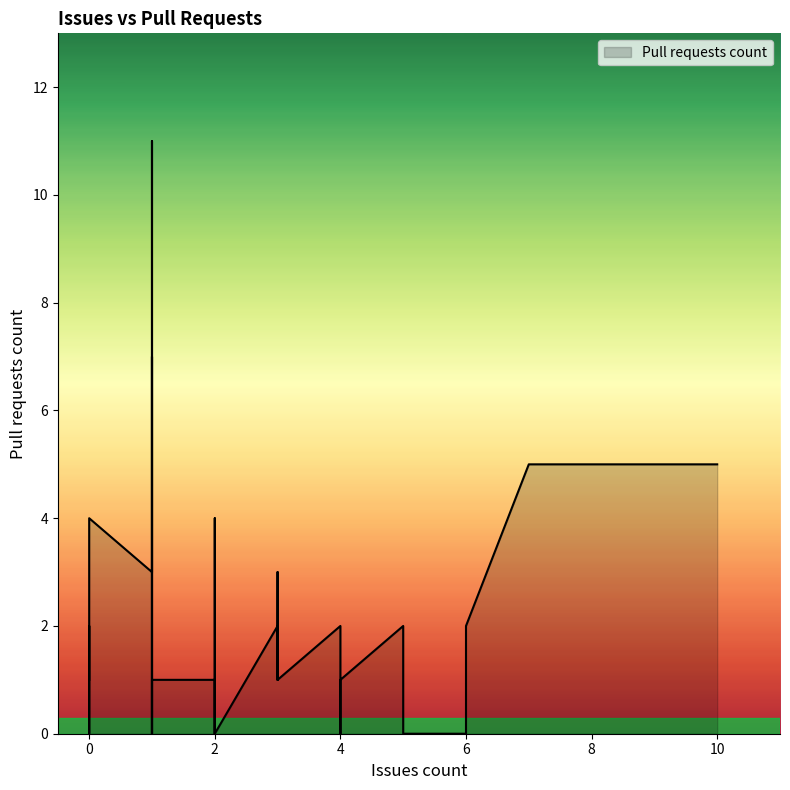

The chart shows a value of 1 at 4. True or false?

False